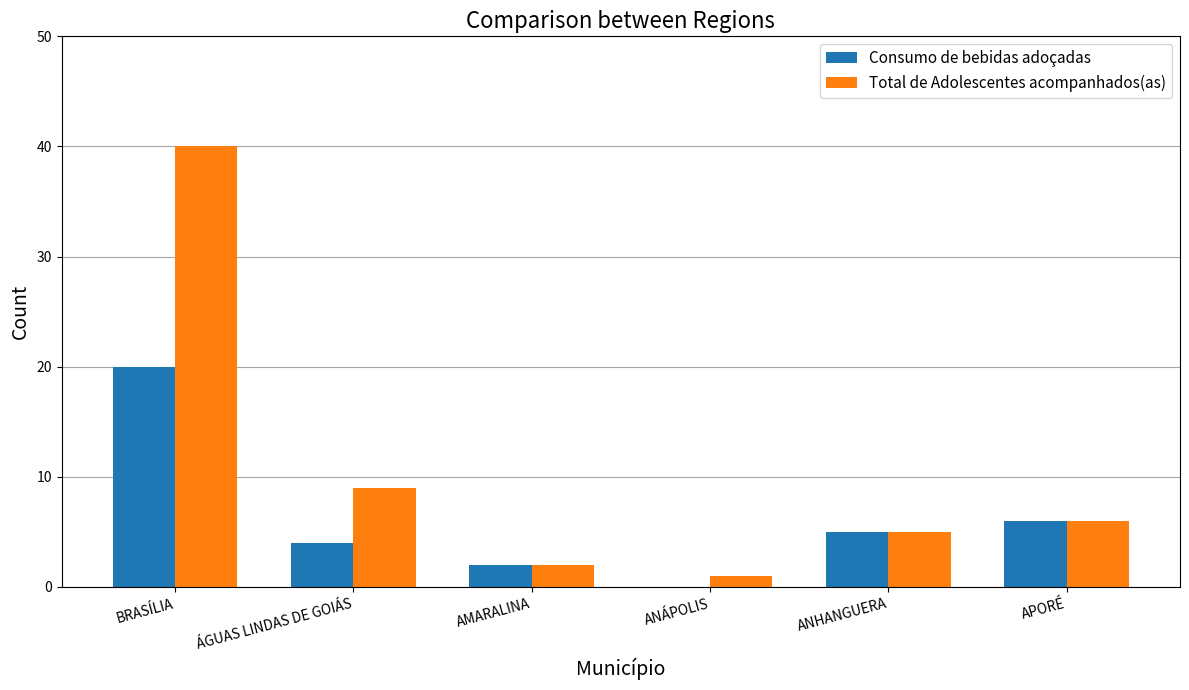

What is the sum of the Consumo de bebidas adoçadas values at ANHANGUERA and ANÁPOLIS?

5